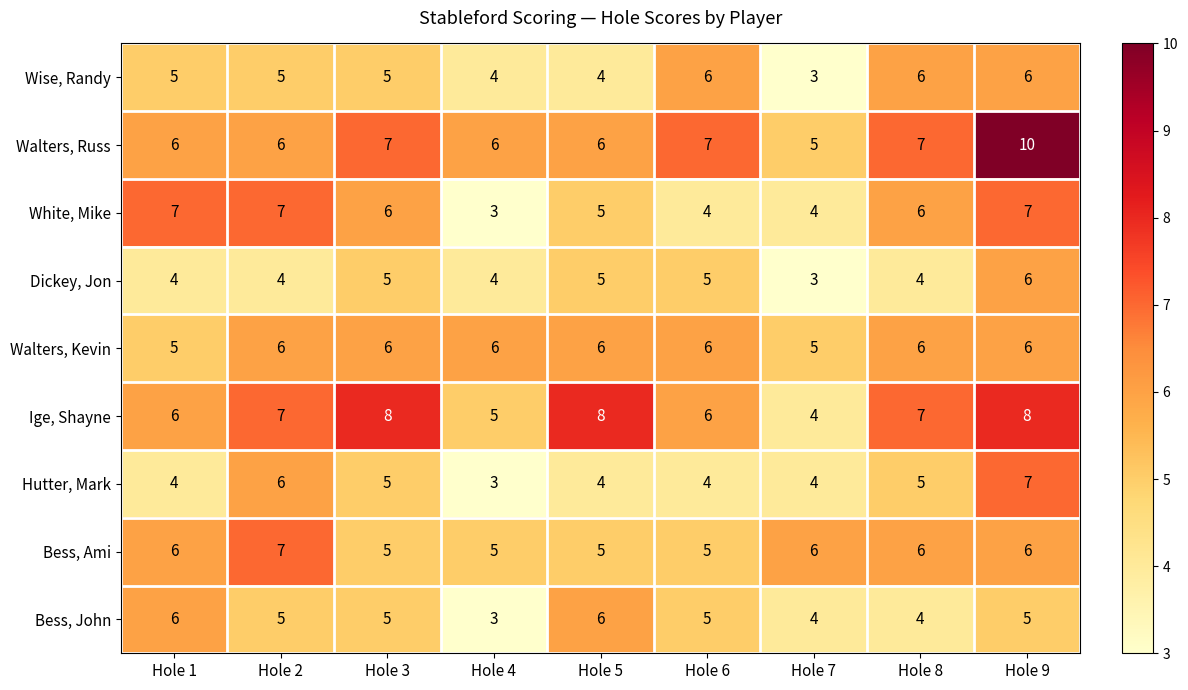

True or false: Bess, John has a value of 5 at Hole 9.

True